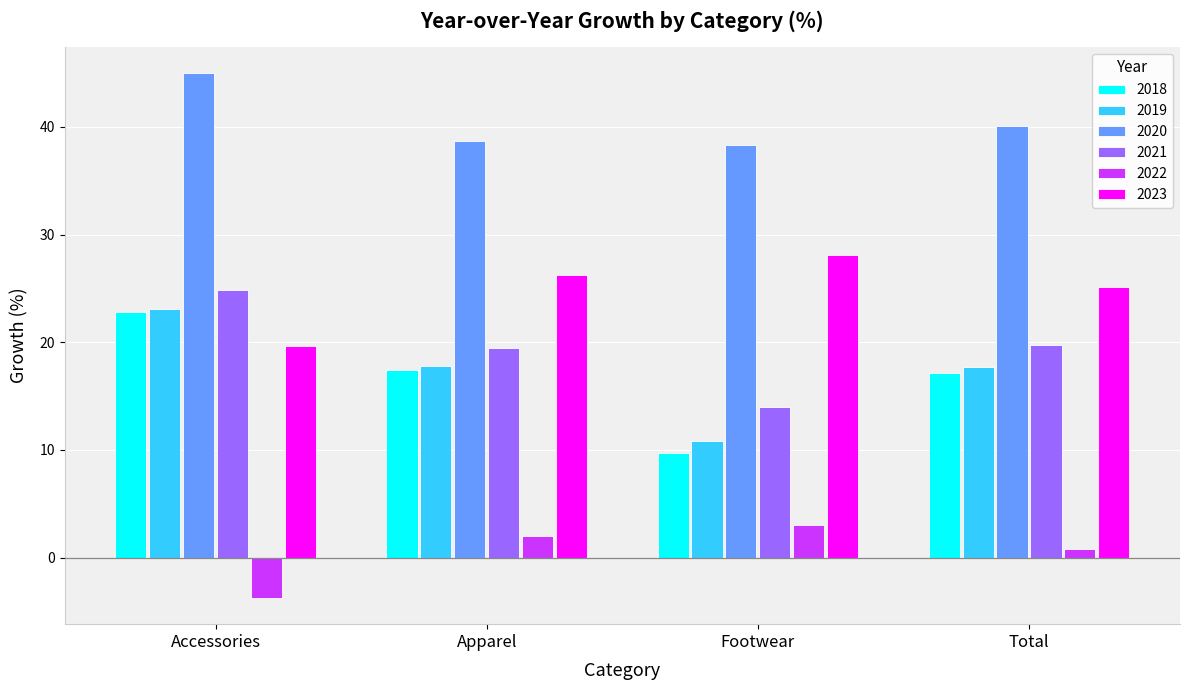

What position from the right is Footwear?

2